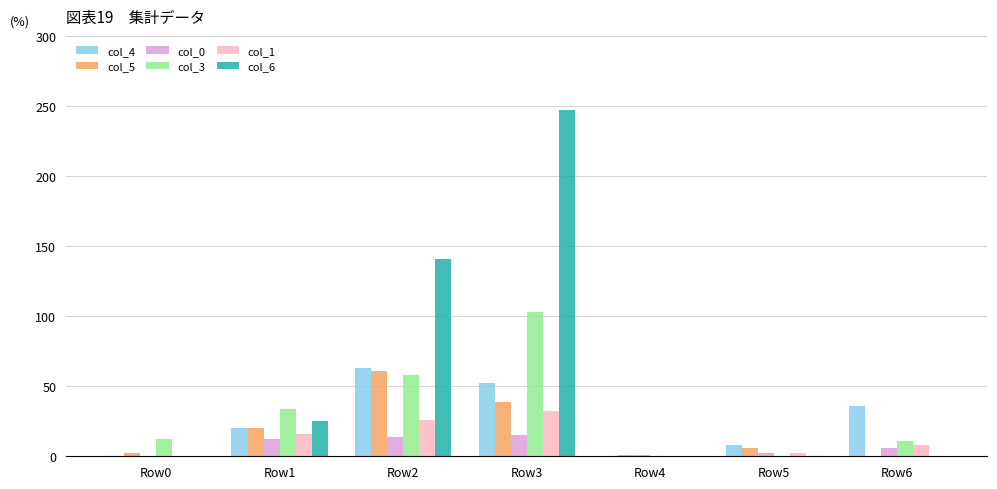

At which category is the sum across all series the highest?

Row3